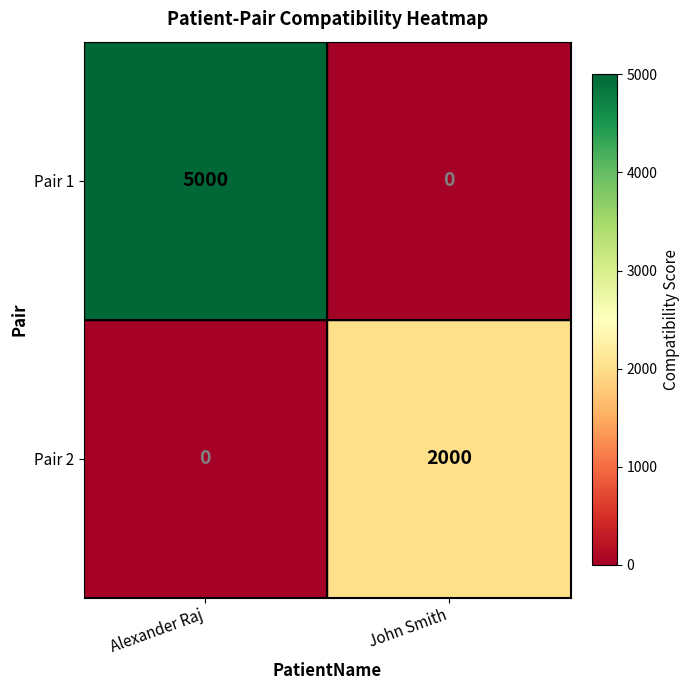

What is the sum of the Pair 2 values at John Smith and Alexander Raj?

2000